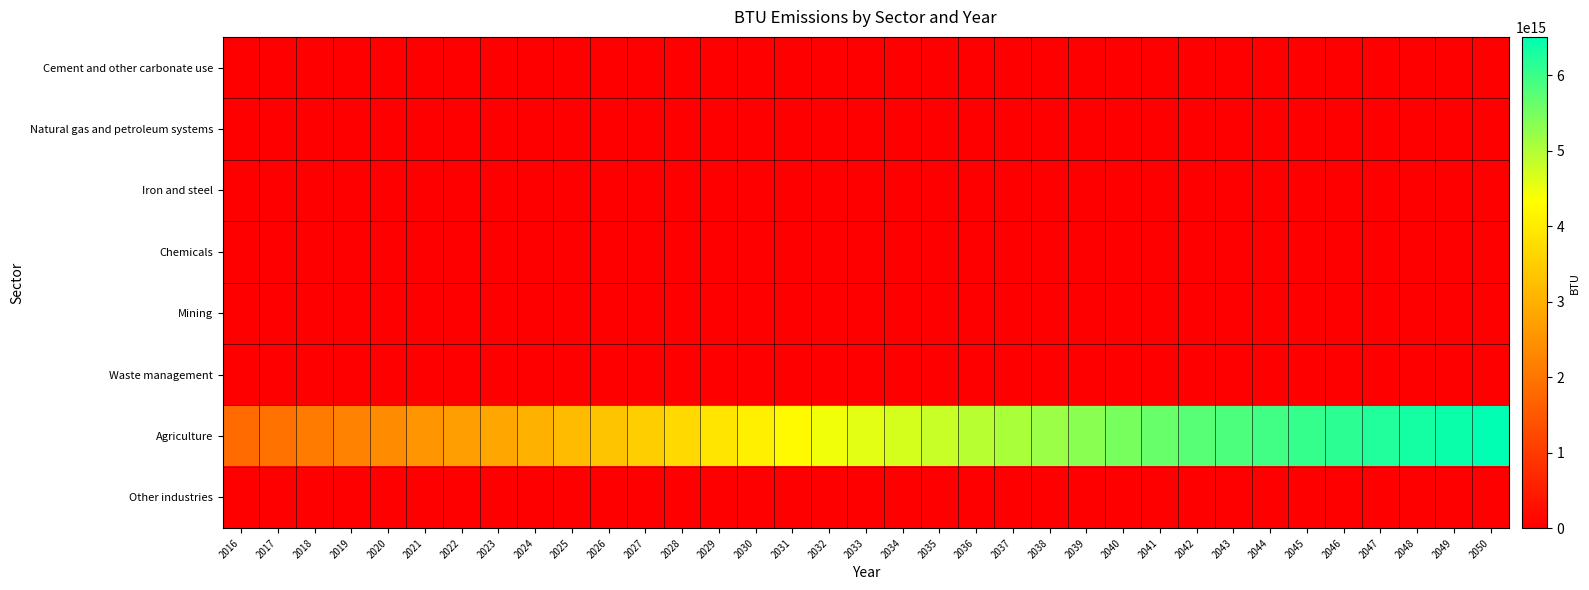

Reading left to right, extract all data points from this chart.

Cement and other carbonate use: 2016=0.0	2017=0.0	2018=0.0	2019=0.0	2020=0.0	2021=0.0	2022=0.0	2023=0.0	2024=0.0	2025=0.0	2026=0.0	2027=0.0	2028=0.0	2029=0.0	2030=0.0	2031=0.0	2032=0.0	2033=0.0	2034=0.0	2035=0.0	2036=0.0	2037=0.0	2038=0.0	2039=0.0	2040=0.0	2041=0.0	2042=0.0	2043=0.0	2044=0.0	2045=0.0	2046=0.0	2047=0.0	2048=0.0	2049=0.0	2050=0.0
Natural gas and petroleum systems: 2016=0.0	2017=0.0	2018=0.0	2019=0.0	2020=0.0	2021=0.0	2022=0.0	2023=0.0	2024=0.0	2025=0.0	2026=0.0	2027=0.0	2028=0.0	2029=0.0	2030=0.0	2031=0.0	2032=0.0	2033=0.0	2034=0.0	2035=0.0	2036=0.0	2037=0.0	2038=0.0	2039=0.0	2040=0.0	2041=0.0	2042=0.0	2043=0.0	2044=0.0	2045=0.0	2046=0.0	2047=0.0	2048=0.0	2049=0.0	2050=0.0
Iron and steel: 2016=0.0	2017=0.0	2018=0.0	2019=0.0	2020=0.0	2021=0.0	2022=0.0	2023=0.0	2024=0.0	2025=0.0	2026=0.0	2027=0.0	2028=0.0	2029=0.0	2030=0.0	2031=0.0	2032=0.0	2033=0.0	2034=0.0	2035=0.0	2036=0.0	2037=0.0	2038=0.0	2039=0.0	2040=0.0	2041=0.0	2042=0.0	2043=0.0	2044=0.0	2045=0.0	2046=0.0	2047=0.0	2048=0.0	2049=0.0	2050=0.0
Chemicals: 2016=0.0	2017=0.0	2018=0.0	2019=0.0	2020=0.0	2021=0.0	2022=0.0	2023=0.0	2024=0.0	2025=0.0	2026=0.0	2027=0.0	2028=0.0	2029=0.0	2030=0.0	2031=0.0	2032=0.0	2033=0.0	2034=0.0	2035=0.0	2036=0.0	2037=0.0	2038=0.0	2039=0.0	2040=0.0	2041=0.0	2042=0.0	2043=0.0	2044=0.0	2045=0.0	2046=0.0	2047=0.0	2048=0.0	2049=0.0	2050=0.0
Mining: 2016=0.0	2017=0.0	2018=0.0	2019=0.0	2020=0.0	2021=0.0	2022=0.0	2023=0.0	2024=0.0	2025=0.0	2026=0.0	2027=0.0	2028=0.0	2029=0.0	2030=0.0	2031=0.0	2032=0.0	2033=0.0	2034=0.0	2035=0.0	2036=0.0	2037=0.0	2038=0.0	2039=0.0	2040=0.0	2041=0.0	2042=0.0	2043=0.0	2044=0.0	2045=0.0	2046=0.0	2047=0.0	2048=0.0	2049=0.0	2050=0.0
Waste management: 2016=0.0	2017=0.0	2018=0.0	2019=0.0	2020=0.0	2021=0.0	2022=0.0	2023=0.0	2024=0.0	2025=0.0	2026=0.0	2027=0.0	2028=0.0	2029=0.0	2030=0.0	2031=0.0	2032=0.0	2033=0.0	2034=0.0	2035=0.0	2036=0.0	2037=0.0	2038=0.0	2039=0.0	2040=0.0	2041=0.0	2042=0.0	2043=0.0	2044=0.0	2045=0.0	2046=0.0	2047=0.0	2048=0.0	2049=0.0	2050=0.0
Agriculture: 2016=1842305091342840.2	2017=1950535061323057.2	2018=2099350977179630.0	2019=2248166893036203.0	2020=2396982808892776.0	2021=2545798724749348.5	2022=2694614640605921.5	2023=2858444695952492.0	2024=3022274751299062.5	2025=3186104806645633.5	2026=3349934861992203.0	2027=3513764917338773.5	2028=3702371552584362.0	2029=3890978187829950.5	2030=4079584823075539.0	2031=4268191458321127.5	2032=4456798093566715.0	2033=4575850875450833.0	2034=4694903657334951.0	2035=4813956439219070.0	2036=4933009221103188.0	2037=5052062002987306.0	2038=5193495943978894.0	2039=5334929884970481.0	2040=5476363825962069.0	2041=5617797766953656.0	2042=5759231707945245.0	2043=5852511191621208.0	2044=5945790675297170.0	2045=6039070158973135.0	2046=6132349642649097.0	2047=6225629126325060.0	2048=6318908610001024.0	2049=6412188093676987.0	2050=6505467577352951.0
Other industries: 2016=0.0	2017=0.0	2018=0.0	2019=0.0	2020=0.0	2021=0.0	2022=0.0	2023=0.0	2024=0.0	2025=0.0	2026=0.0	2027=0.0	2028=0.0	2029=0.0	2030=0.0	2031=0.0	2032=0.0	2033=0.0	2034=0.0	2035=0.0	2036=0.0	2037=0.0	2038=0.0	2039=0.0	2040=0.0	2041=0.0	2042=0.0	2043=0.0	2044=0.0	2045=0.0	2046=0.0	2047=0.0	2048=0.0	2049=0.0	2050=0.0